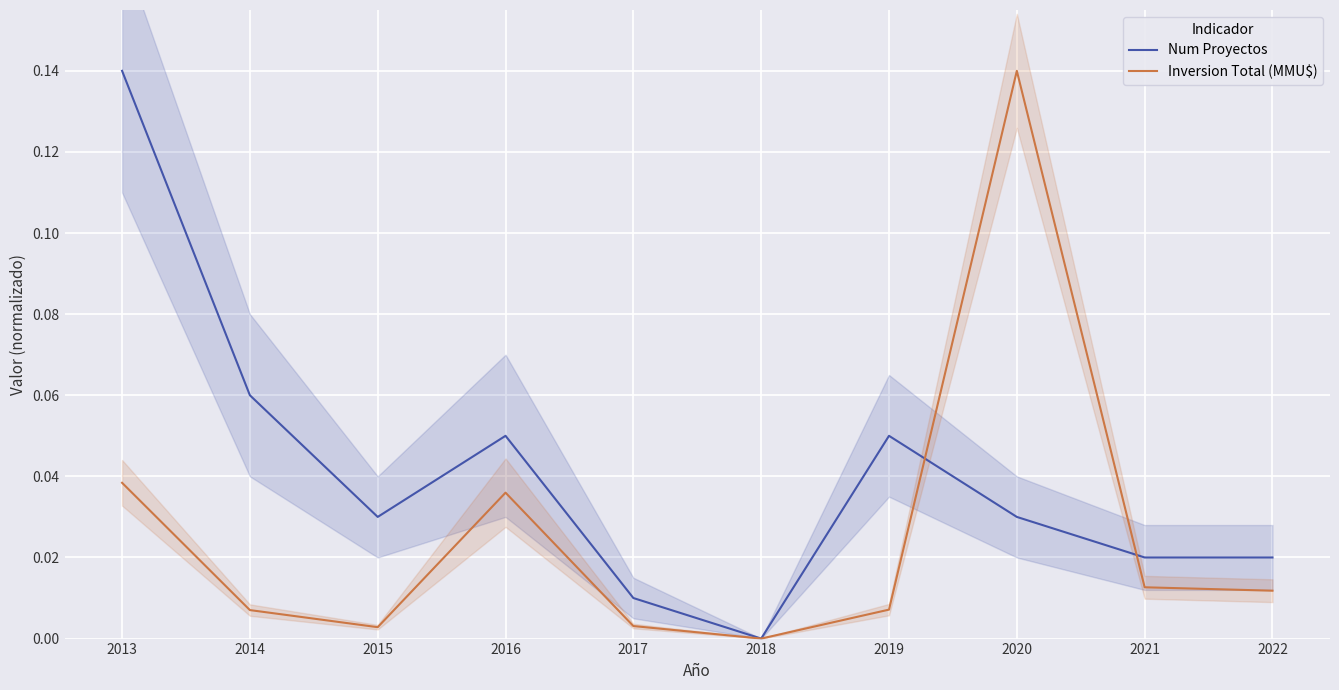

How many positive values does the Num Proyectos series have?

9